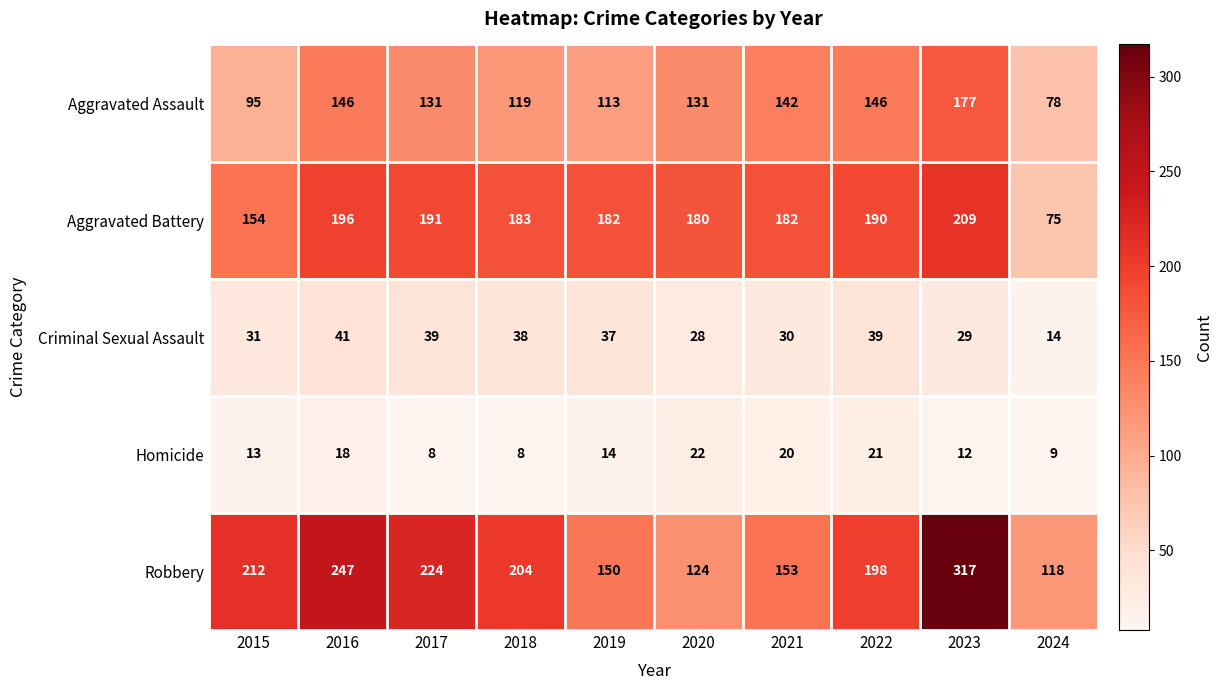

The Homicide series shows 33 at 2022. True or false?

False